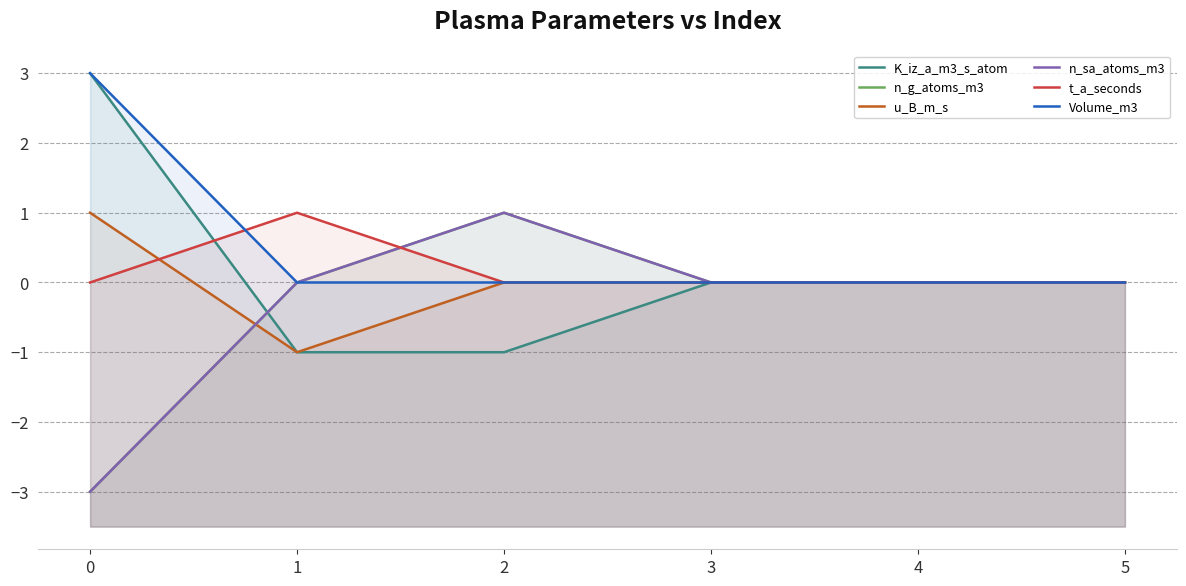

True or false: n_sa_atoms_m3 has more than 1 interior local peaks.

False